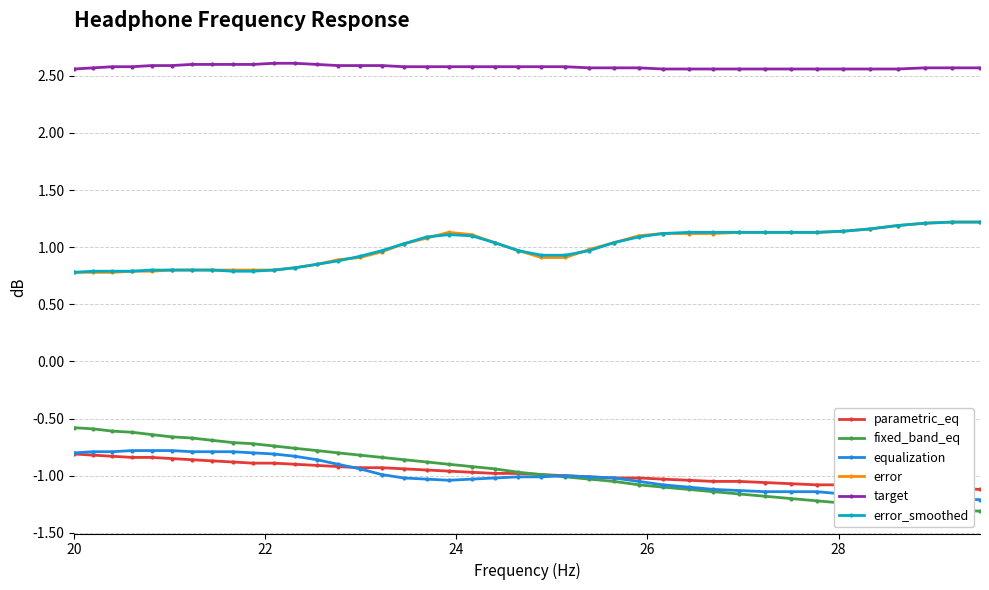

How many categories are shown in the chart?

40